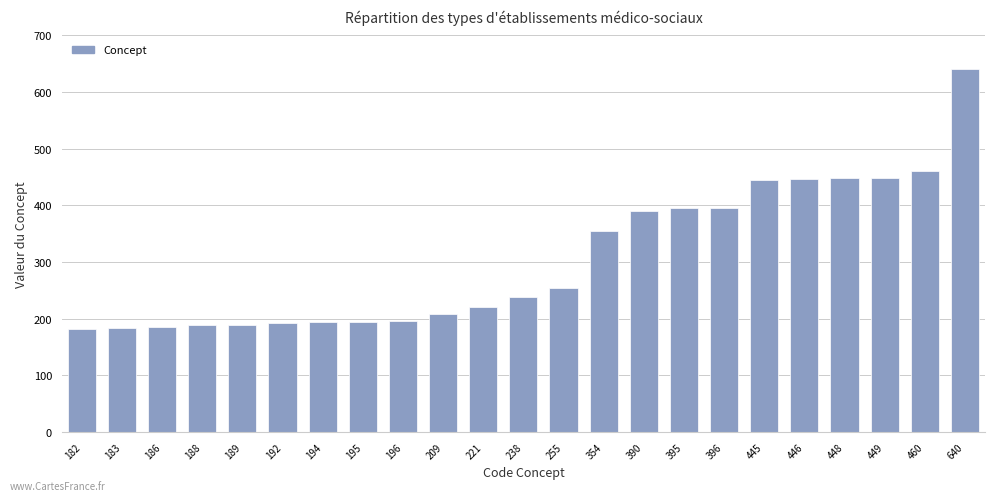

At which category does the chart reach its peak across all series?

640